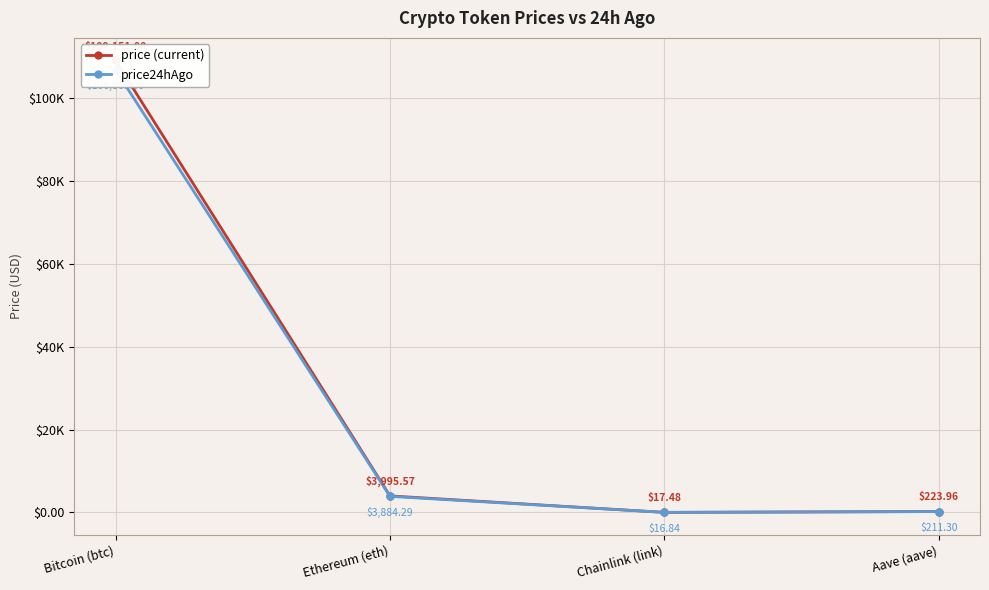

True or false: price24hAgo has a value of 172360.3 at Bitcoin (btc).

False